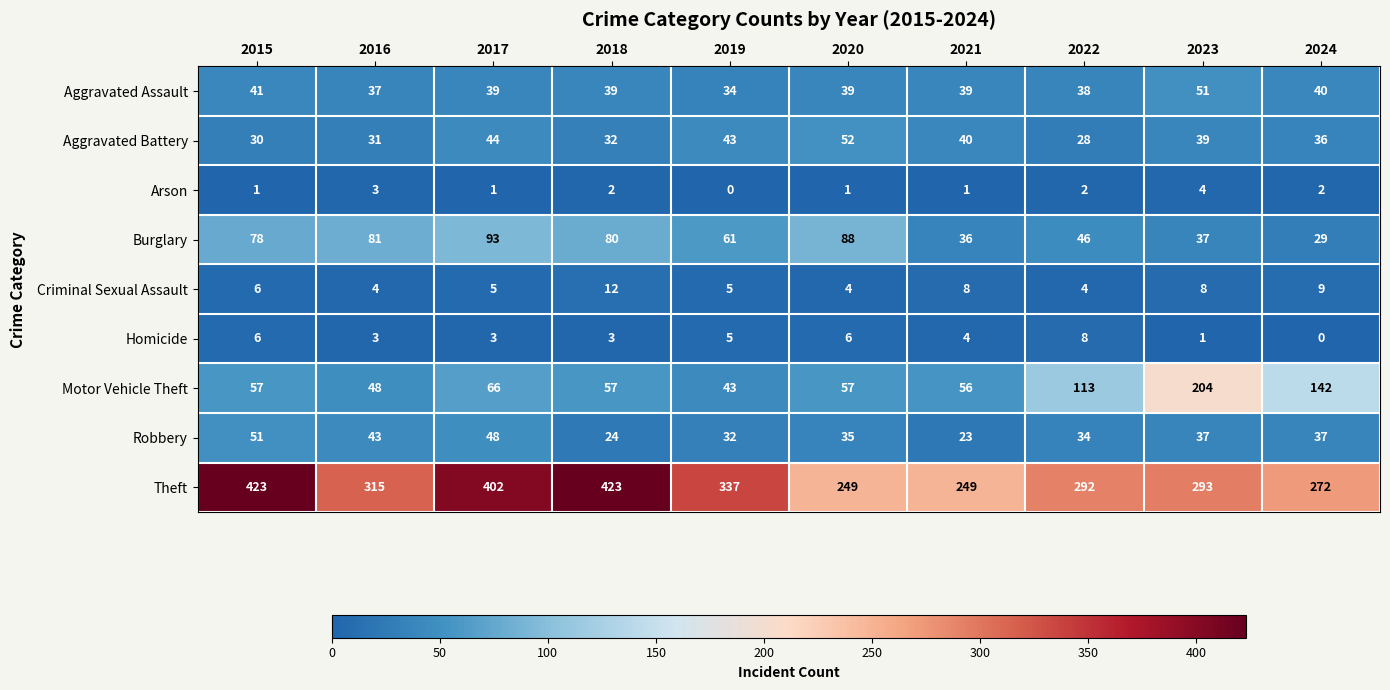

What is the total value across all series at 2024?

567